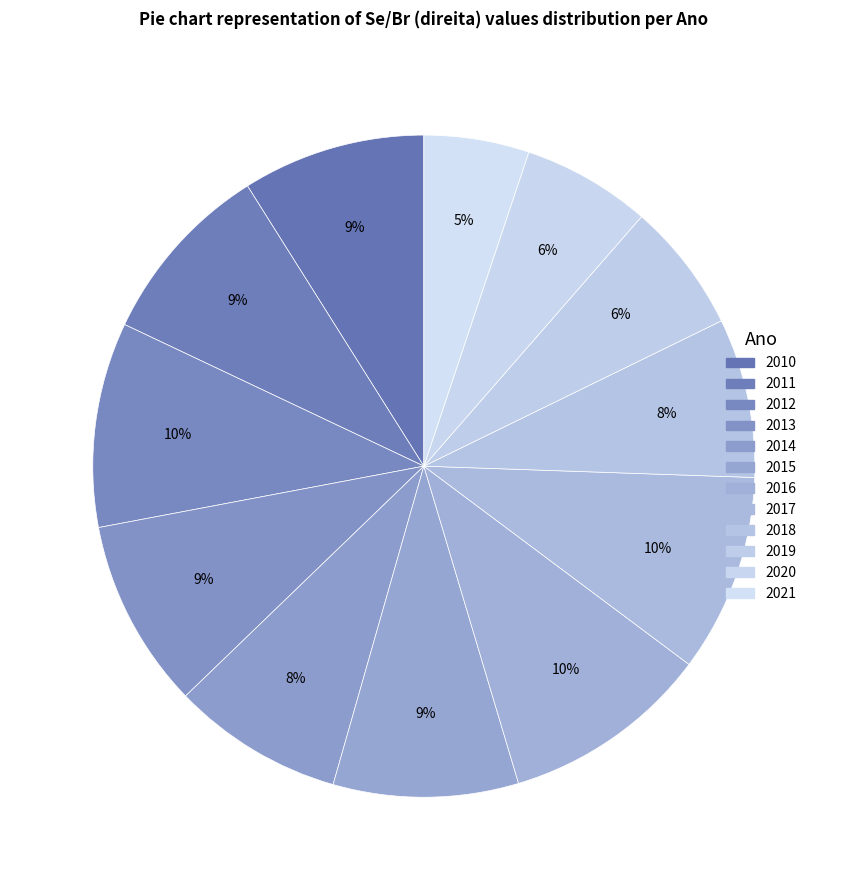

How many slices are in this pie chart?

12